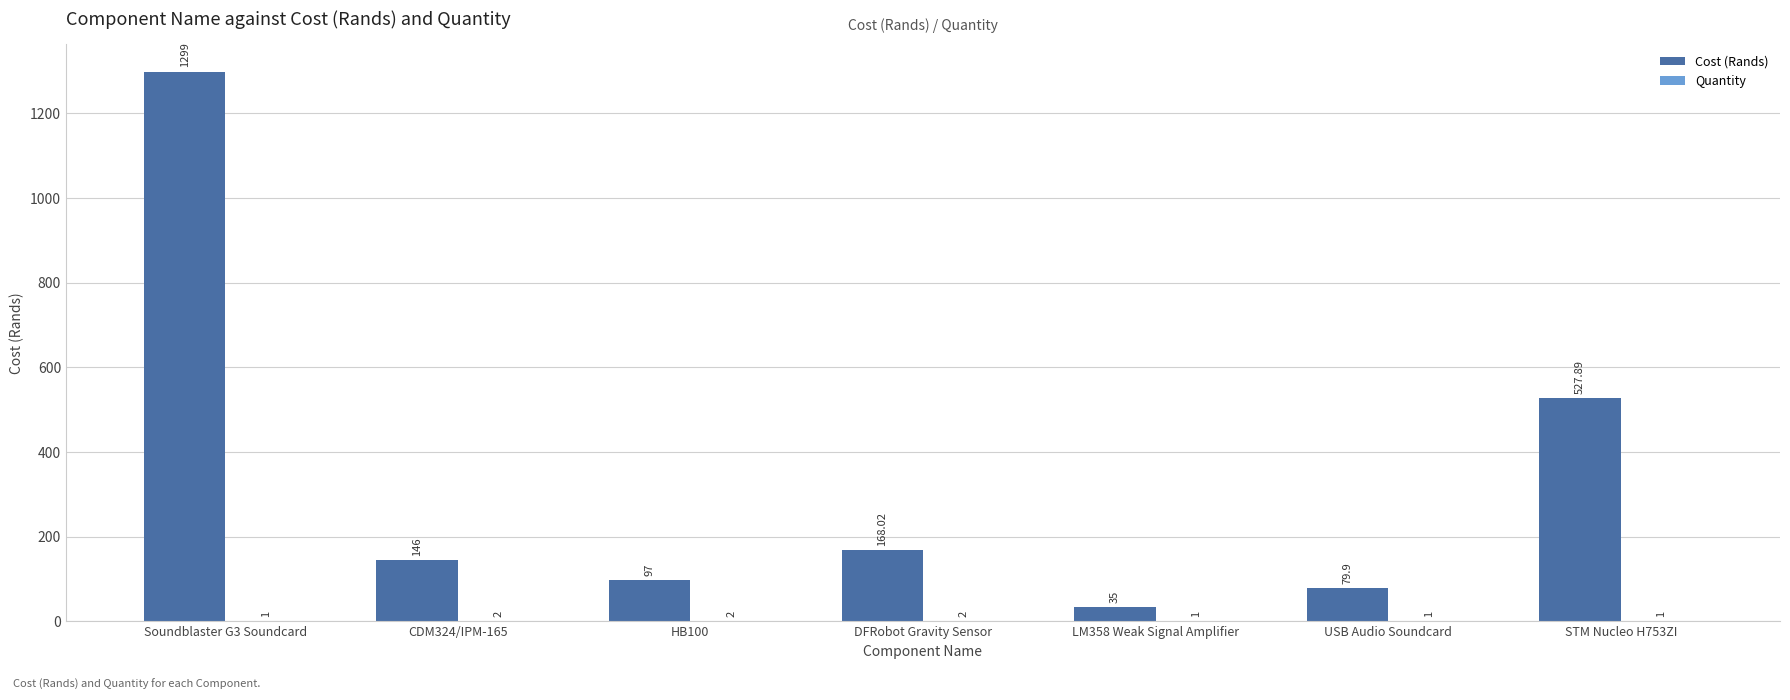

How many data points does each series have?

7